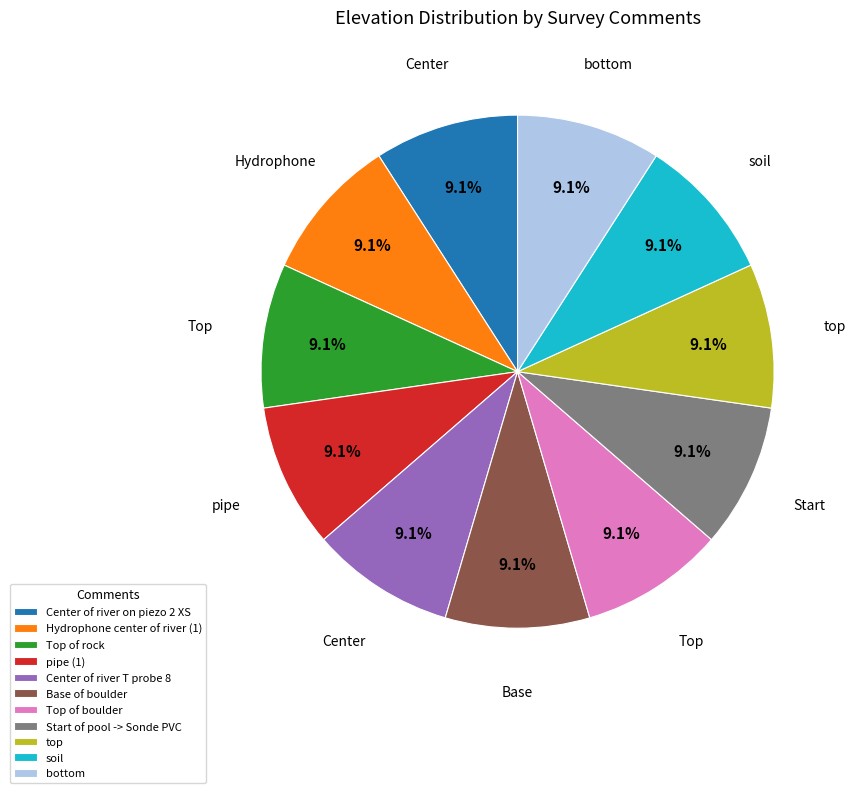

Is there any slice that represents more than half of the pie?

No